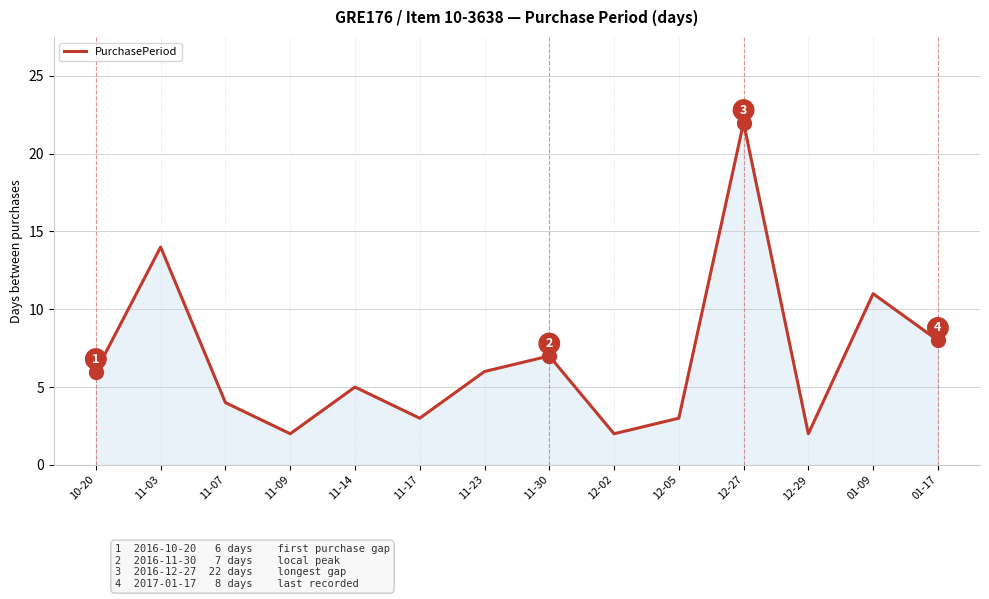

Reading left to right, extract all data points from this chart.

10-20=6	11-03=14	11-07=4	11-09=2	11-14=5	11-17=3	11-23=6	11-30=7	12-02=2	12-05=3	12-27=22	12-29=2	01-09=11	01-17=8